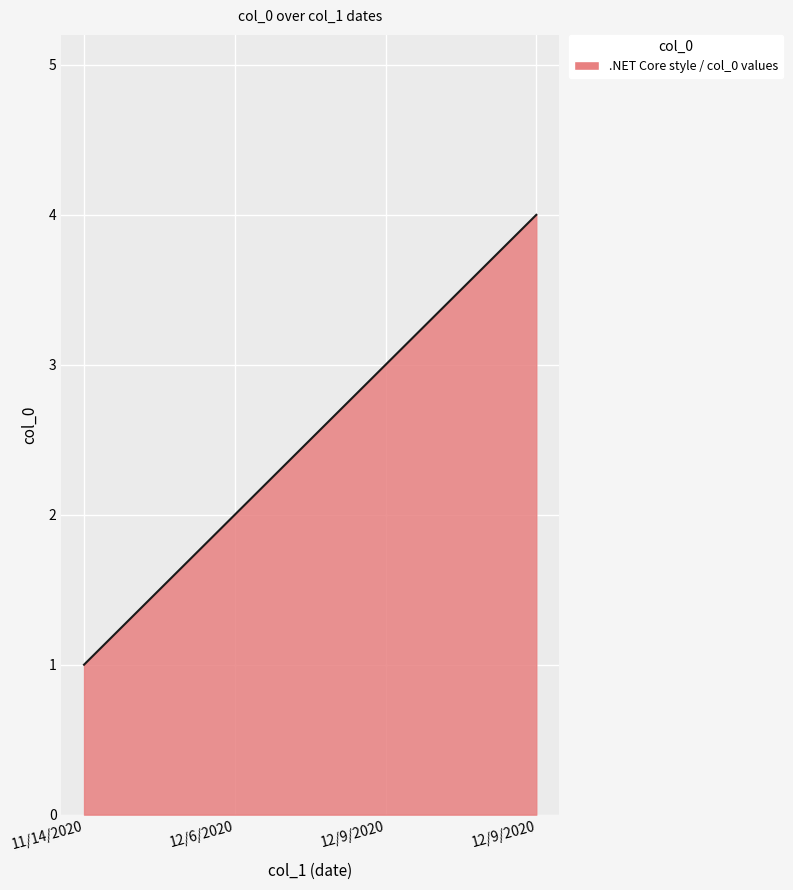

Is this an area chart (filled region under the line)?

Yes